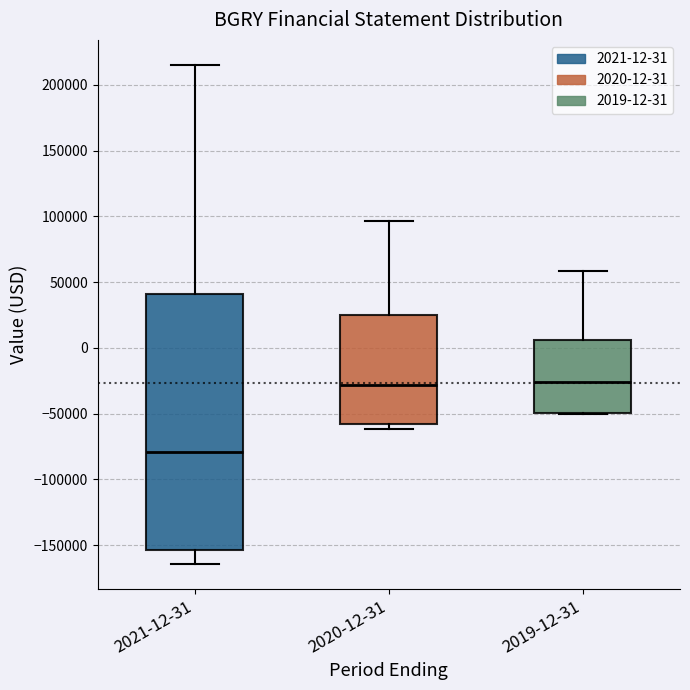

Where does the median line of the box for 2019-12-31 sit on the y-axis? The values are not printed on the chart, so give them approximately, as read against the axis.

-25000